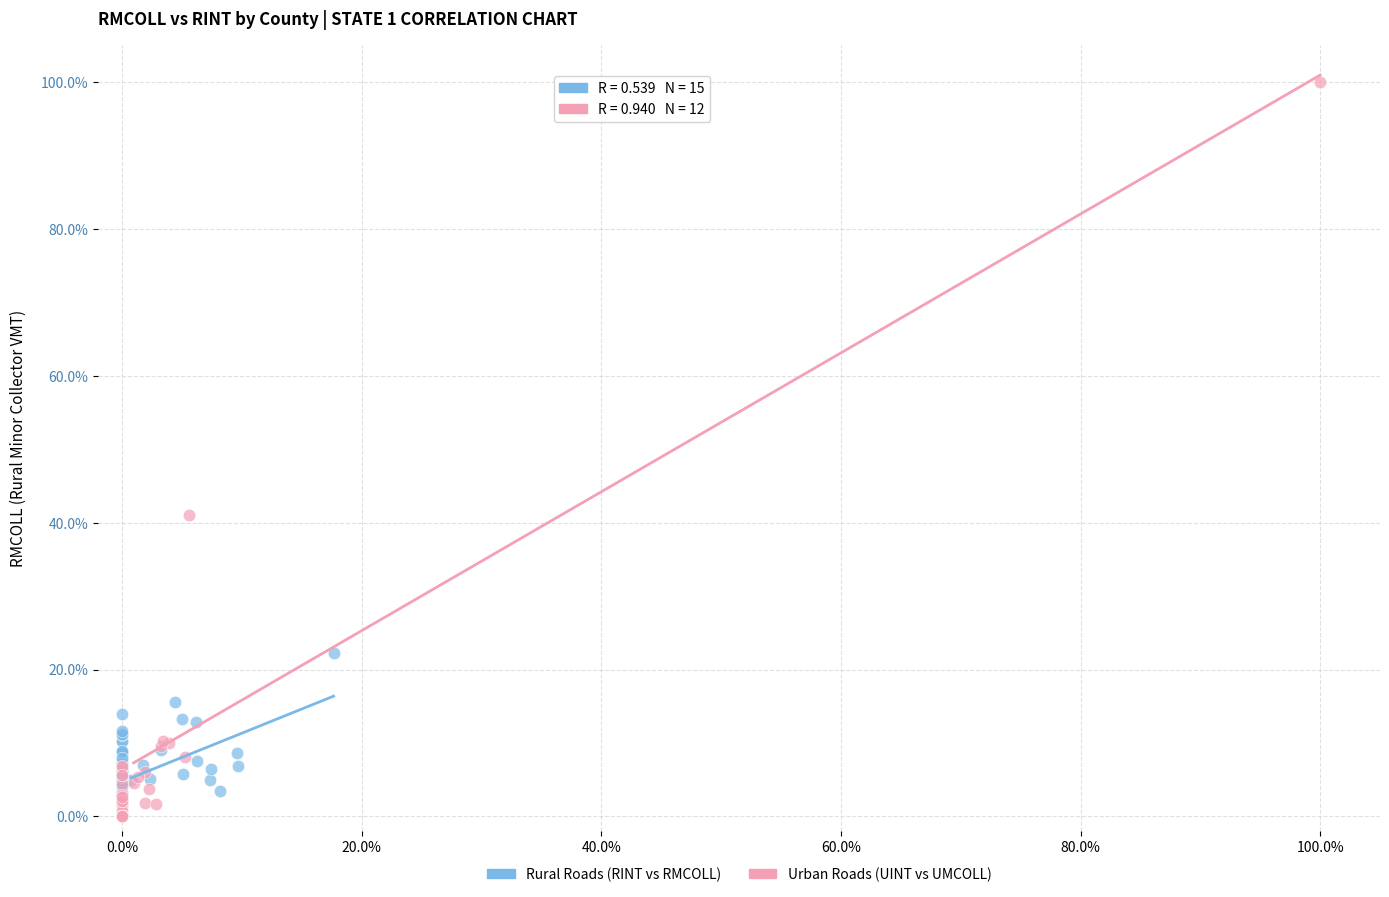

Which series has the largest Y range (max minus min)?

Urban Roads (UINT vs UMCOLL)